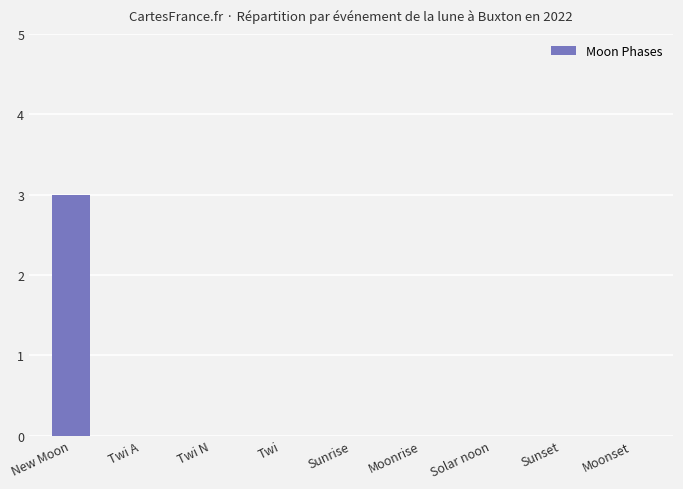

How many distinct data groups are displayed?

1